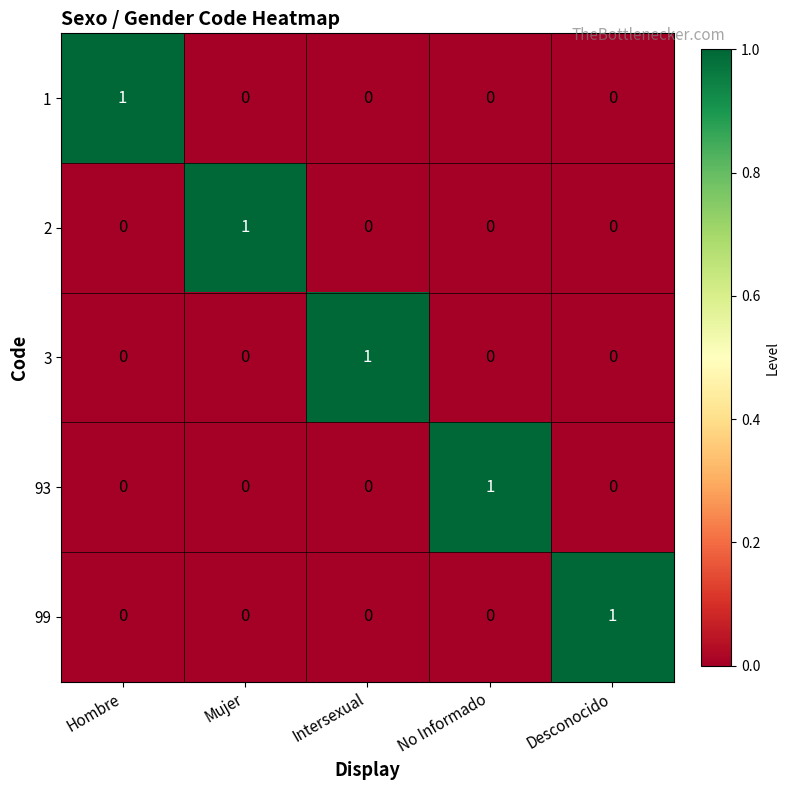

Count the number of data series in this chart.

5